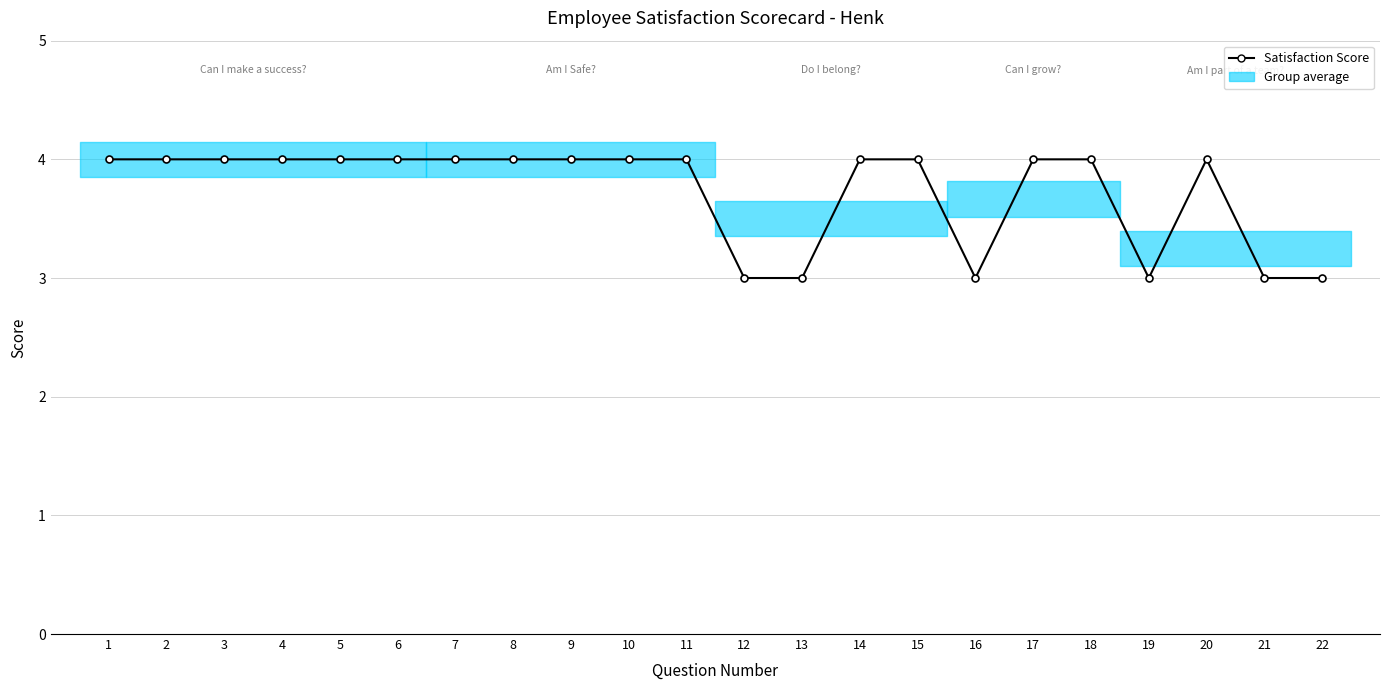

Rank the categories by value from lowest to highest.

12, 13, 16, 19, 21, 22, 1, 2, 3, 4, 5, 6, 7, 8, 9, 10, 11, 14, 15, 17, 18, 20